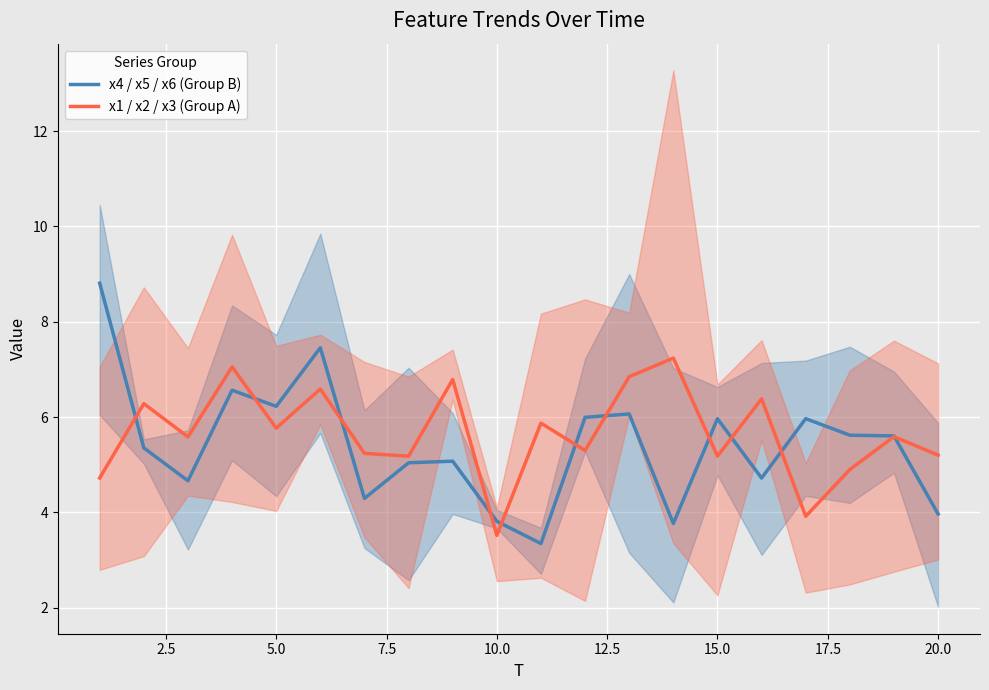

What is the value of the x4 / x5 / x6 (Group B) point at the 7th from the left?

4.3